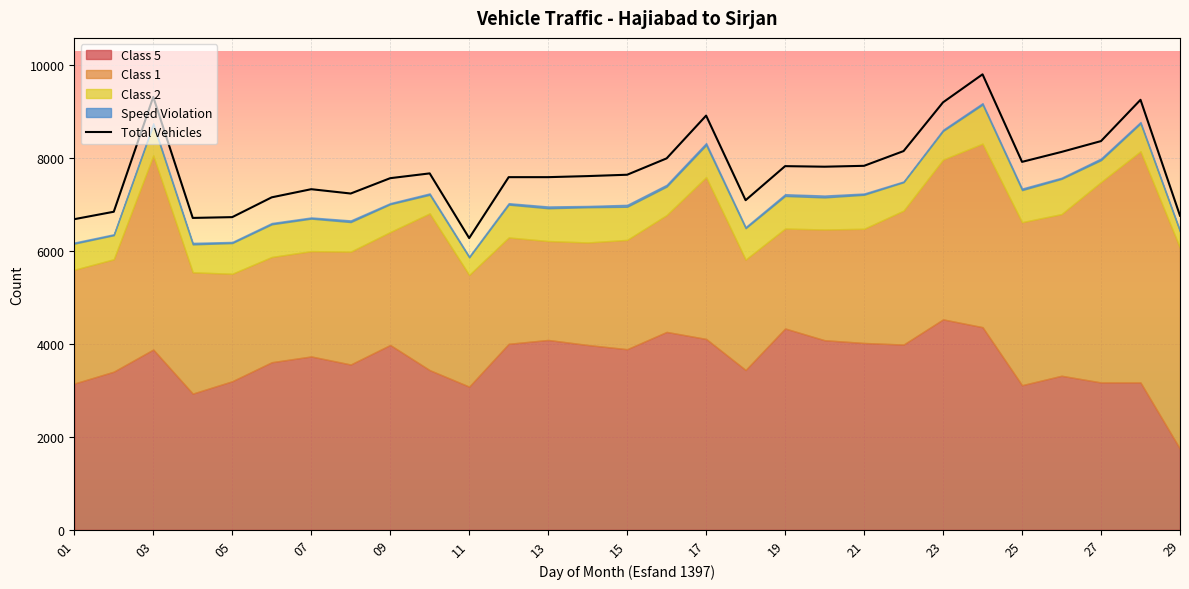

What is the maximum value for Total Vehicles?

9800